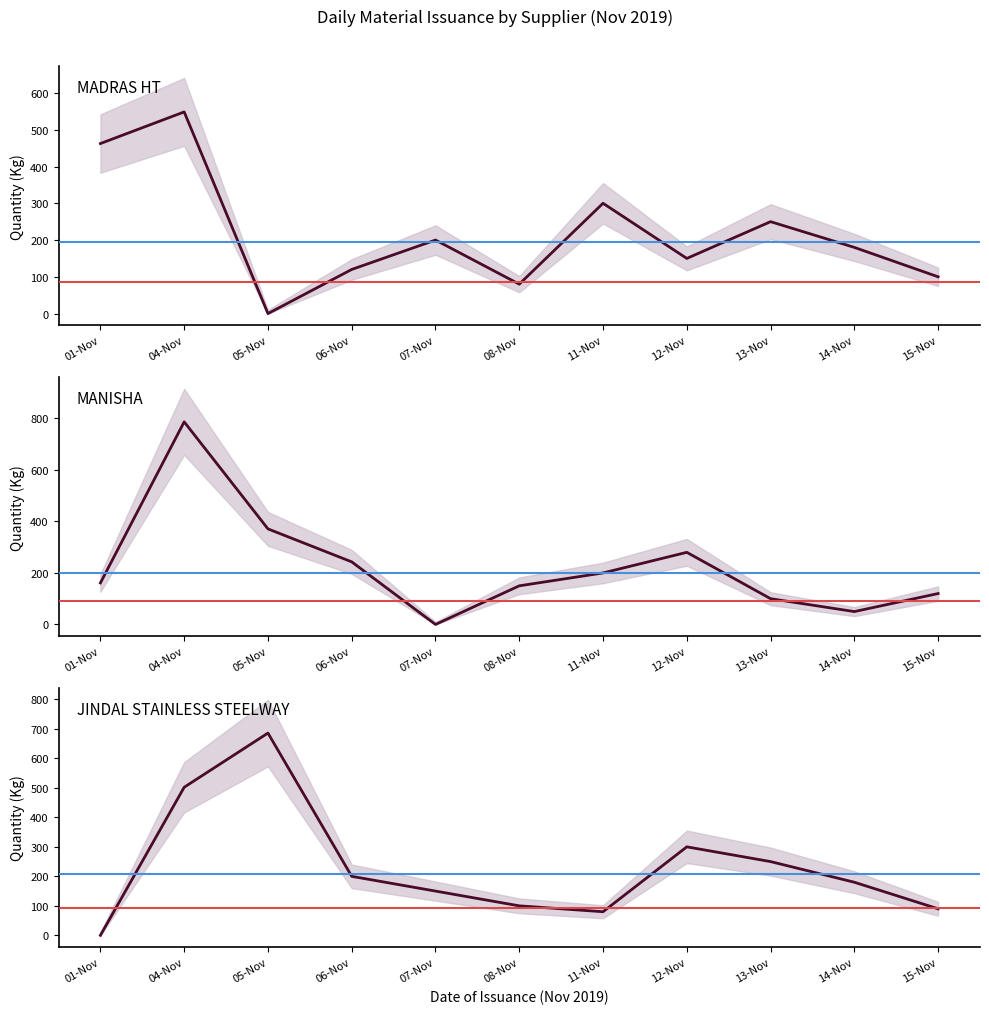

The value of JINDAL STAINLESS STEELWAY mean at 05-Nov is 425.5. True or false?

False